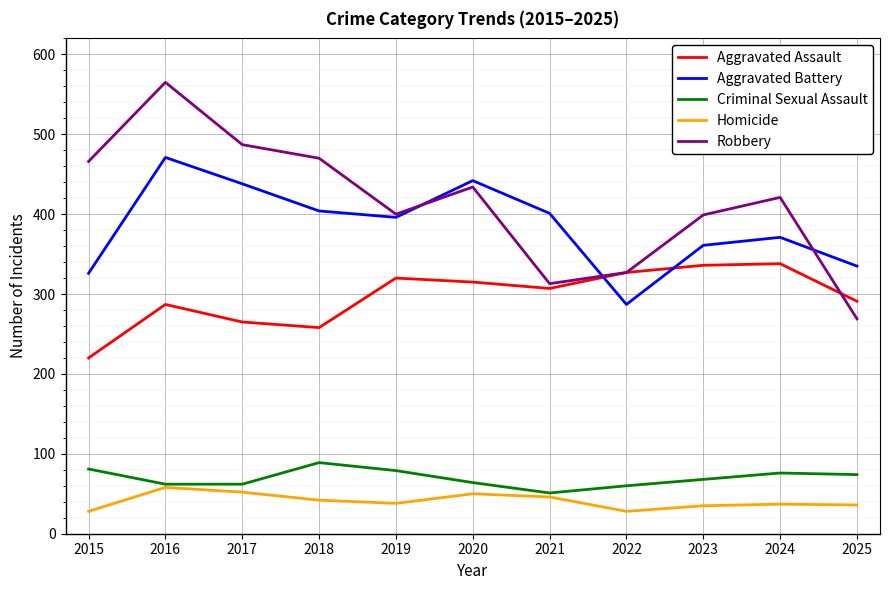

Read the Aggravated Assault value at 2025.

291